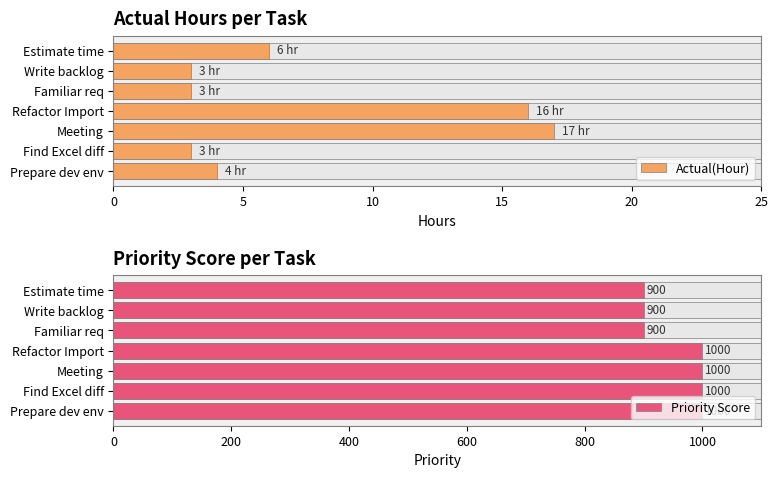

Does the chart contain any negative values?

No